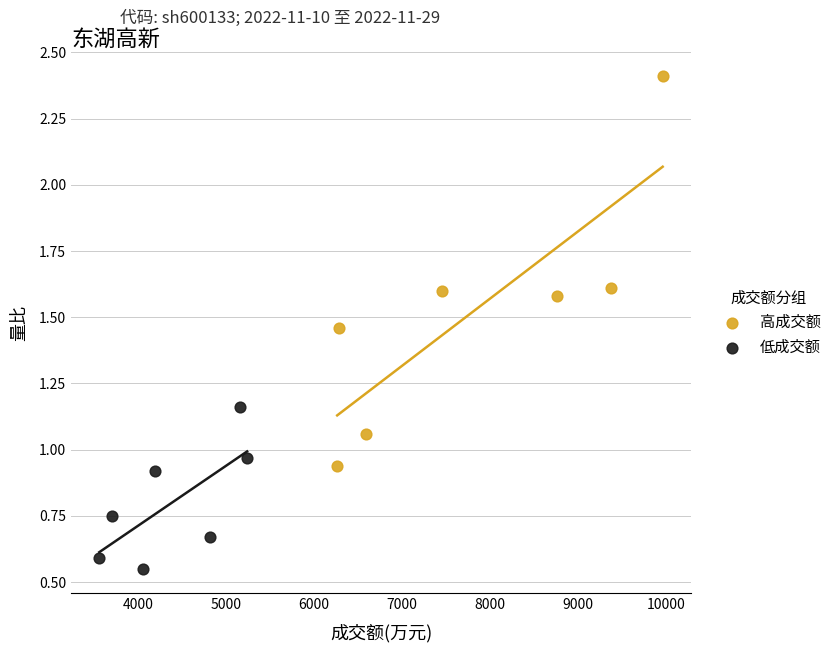

Which series contains the lowest Y value?

低成交额